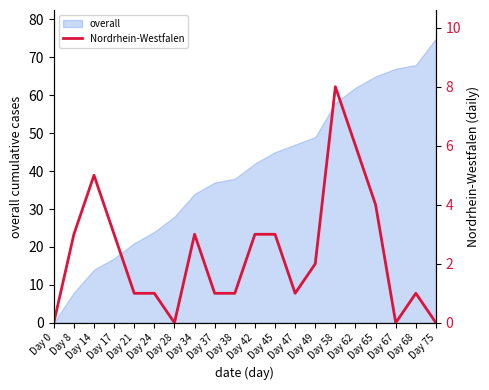

How many points are lower than both their immediate neighbors (excluding endpoints)?

3